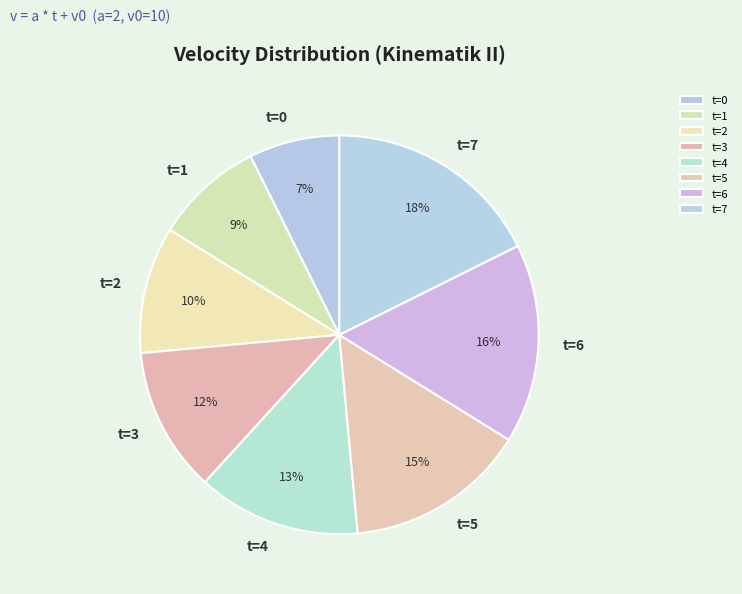

To the nearest percent, what is the difference between the t=2 and t=0 slice percentages?

3%